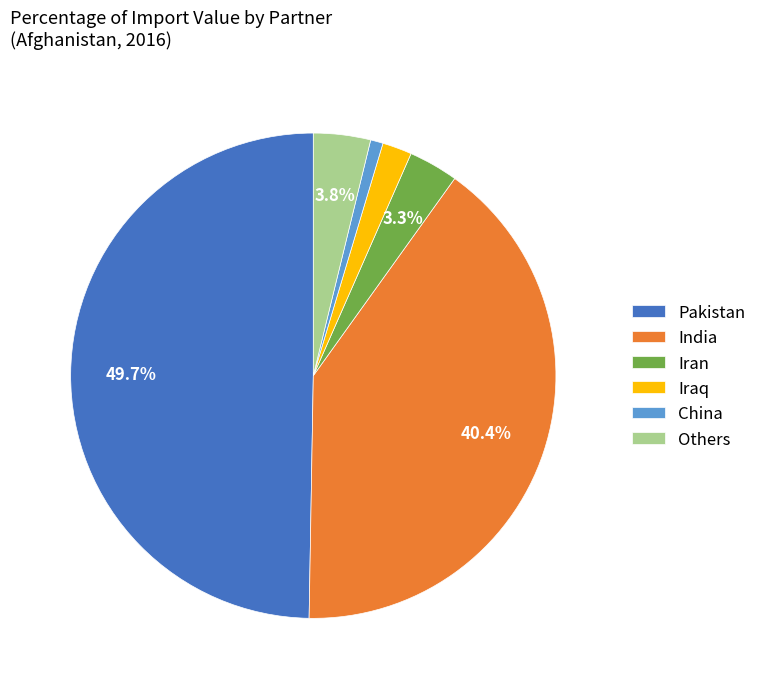

Approximately how many times larger is the value at Others compared to Iraq?

1.9